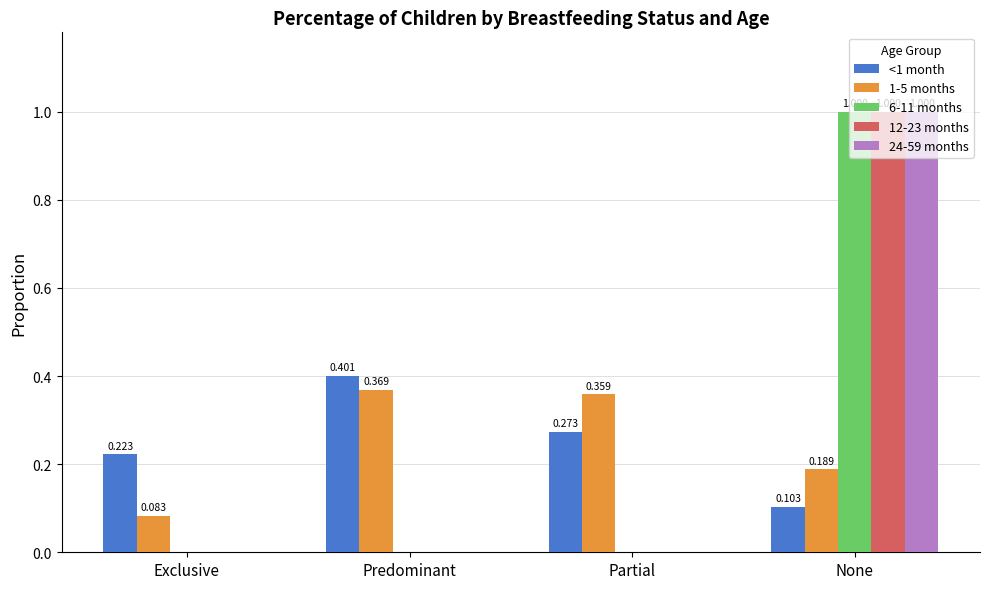

How many groups of bars are there?

4